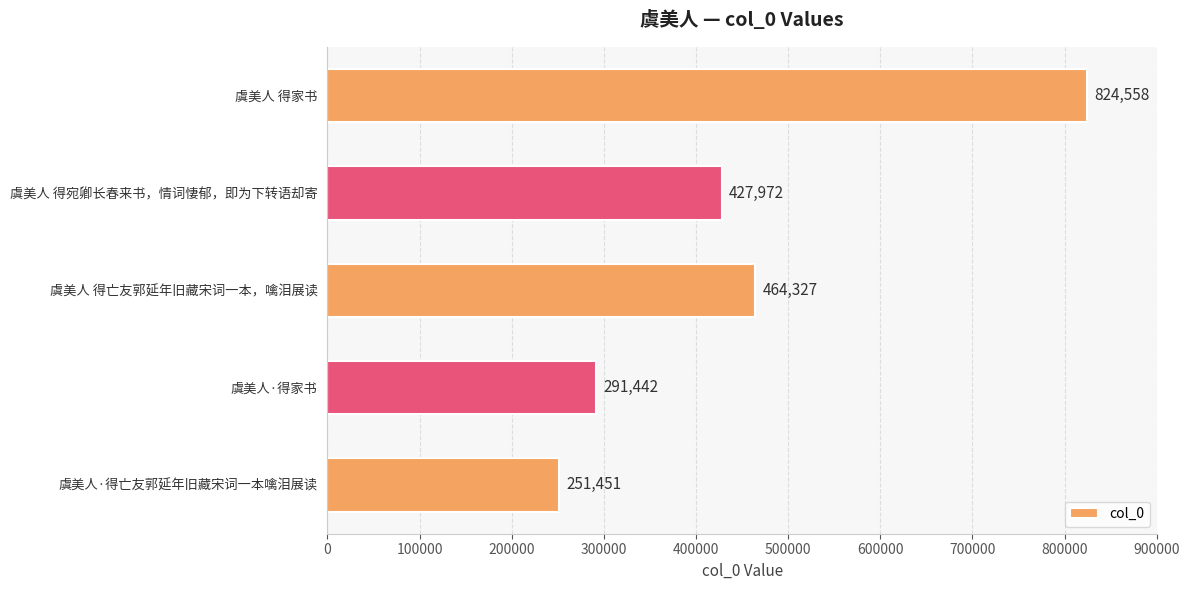

What is the sum of all values?

2259750